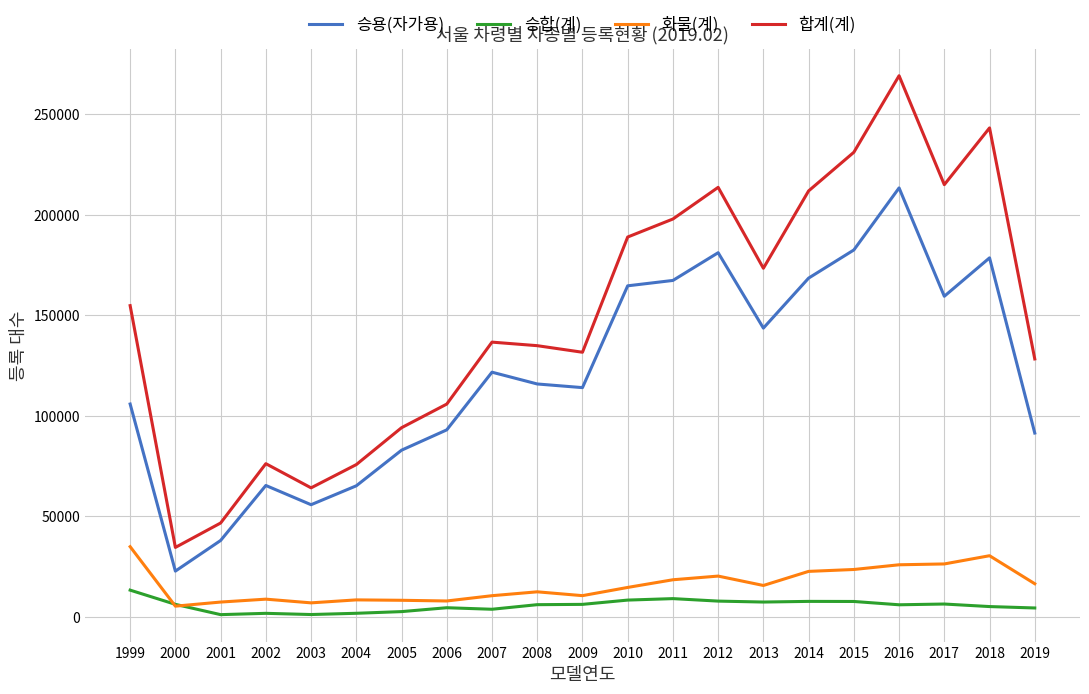

At which category is the sum across all series the highest?

2016